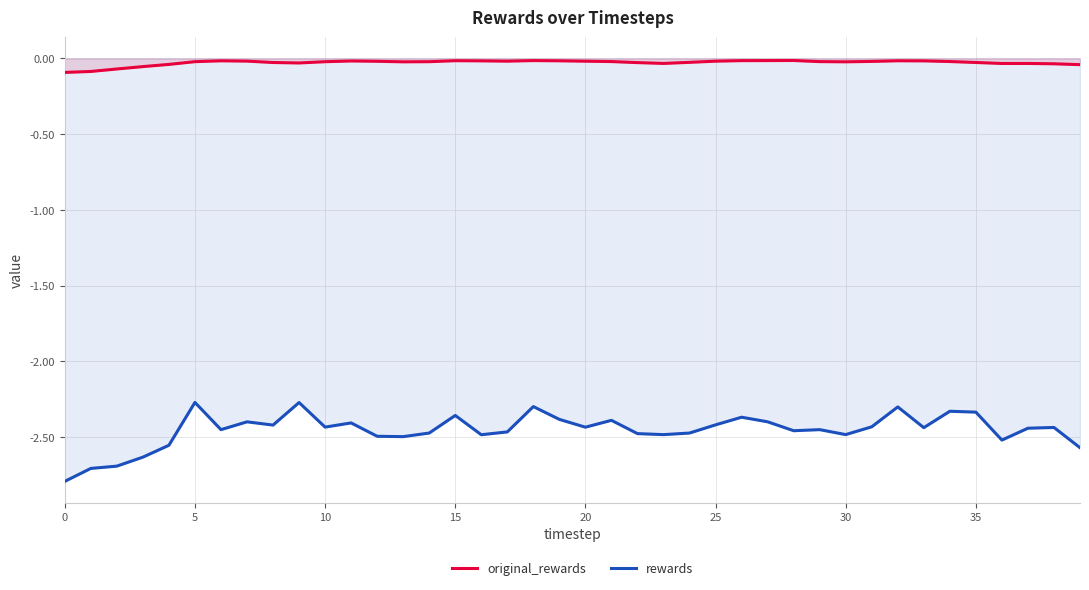

Does the chart display data point markers on the line(s)?

No